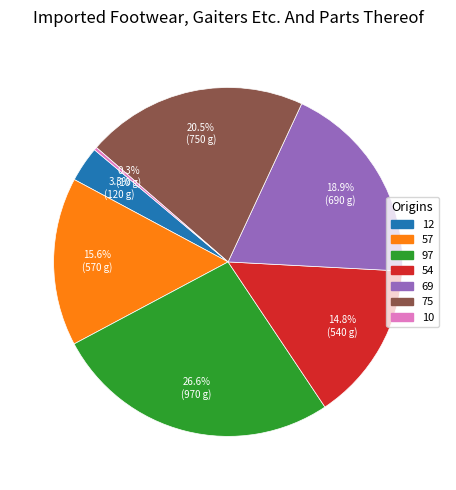

Approximately how many times larger is the value at 57 compared to 69?

0.8